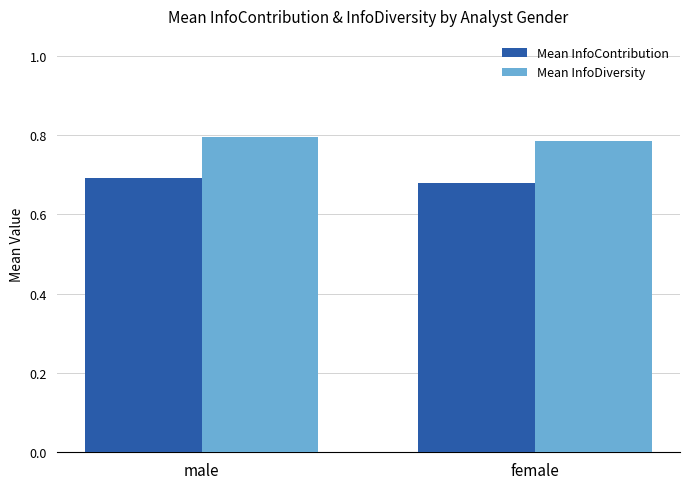

Is the value of Mean InfoDiversity at female greater than the value of Mean InfoContribution at male?

Yes